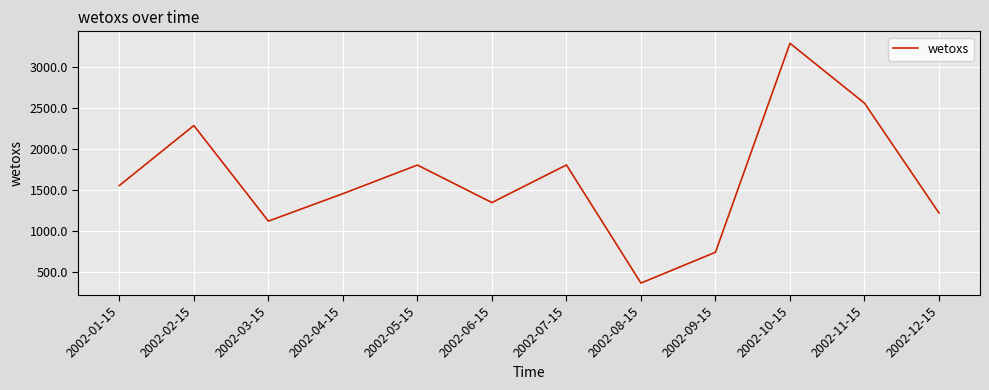

What is the smallest value displayed?

362.8